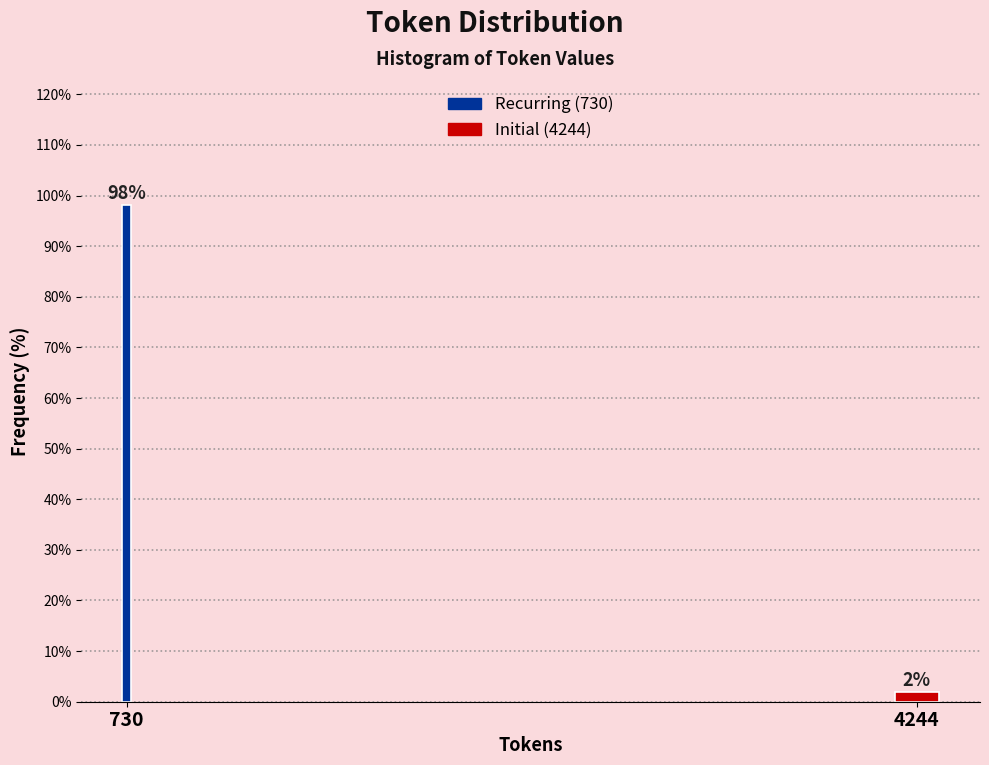

What is the value of the 1st bar from the left?

98.1